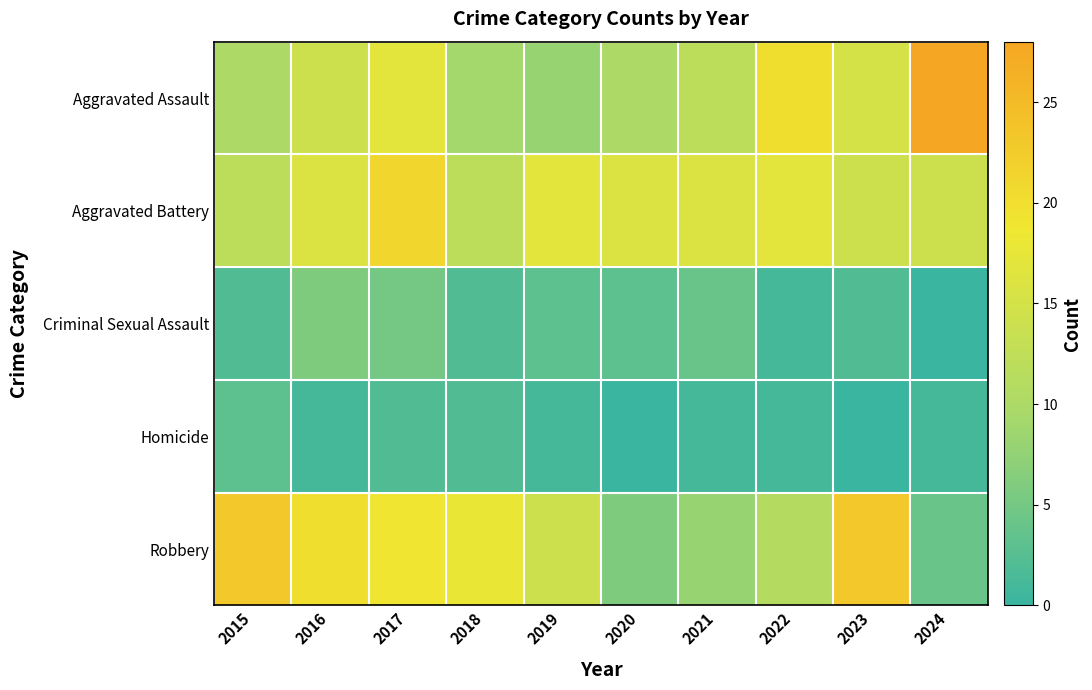

How many series are shown in this chart?

5